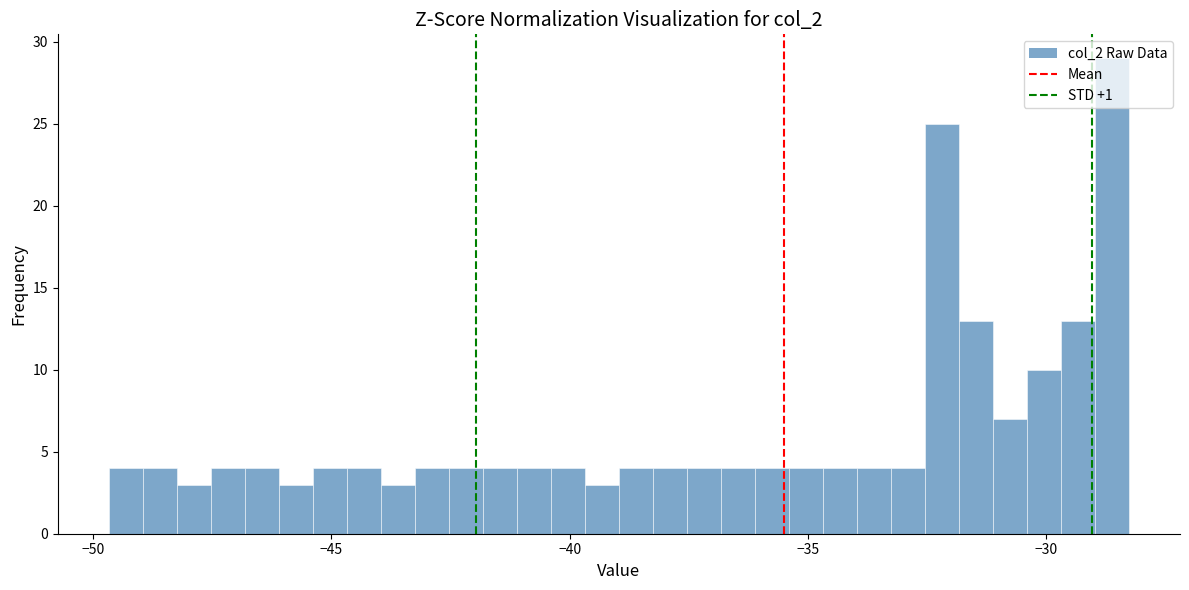

Around what value on the x-axis is the tallest bar? Give the approximate position of its centre, as read against the axis.

-28.5